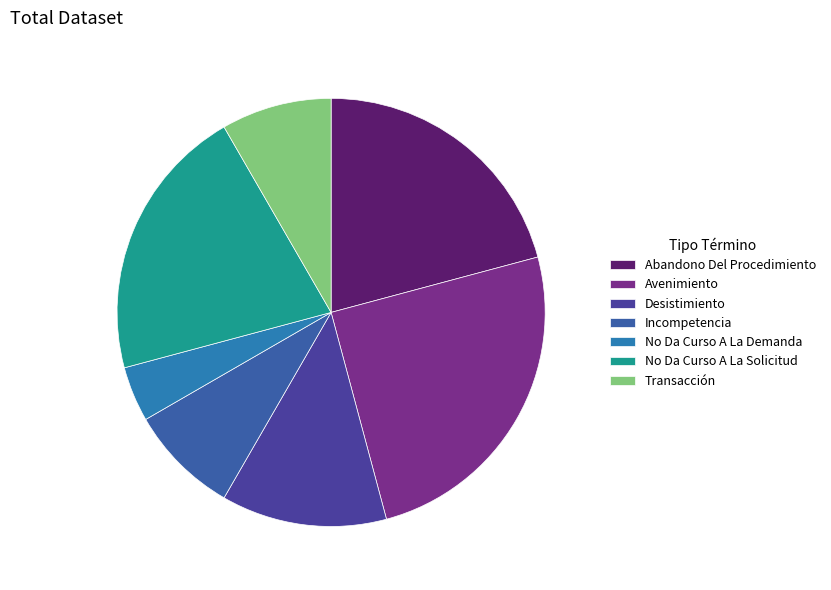

Count the number of slices in the pie.

7